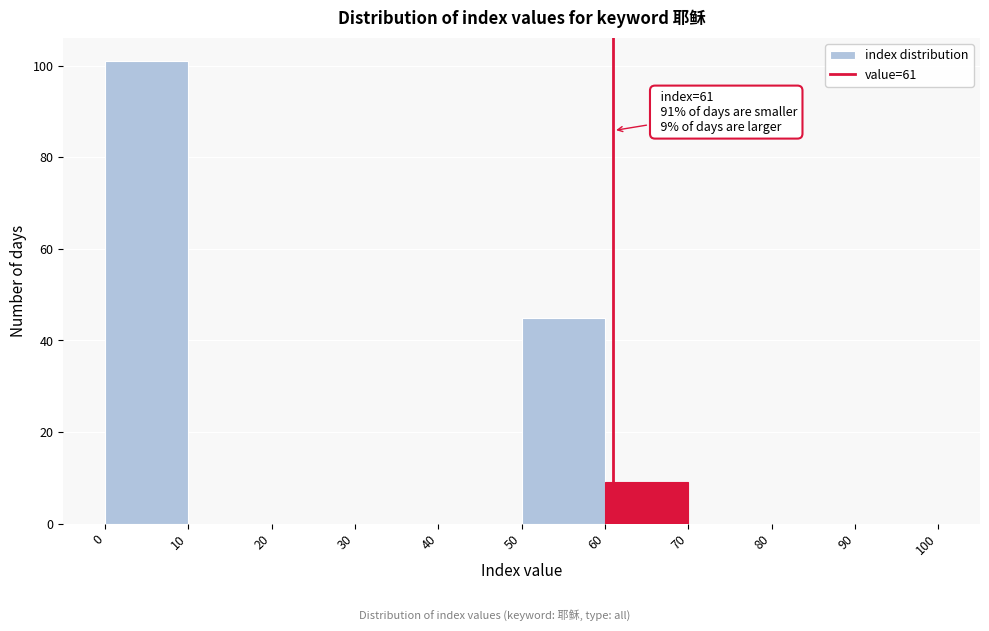

Over which range of the x-axis is the bar tallest?

0 to 10